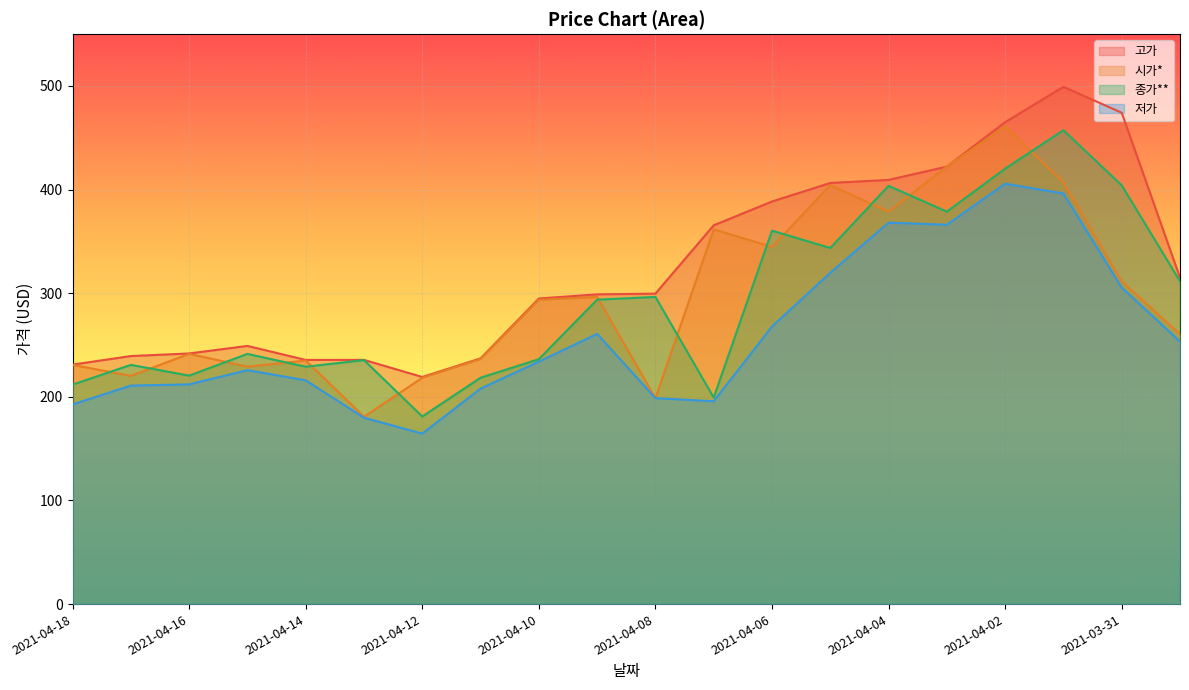

Read the 시가* value at 2021-04-18.

230.8